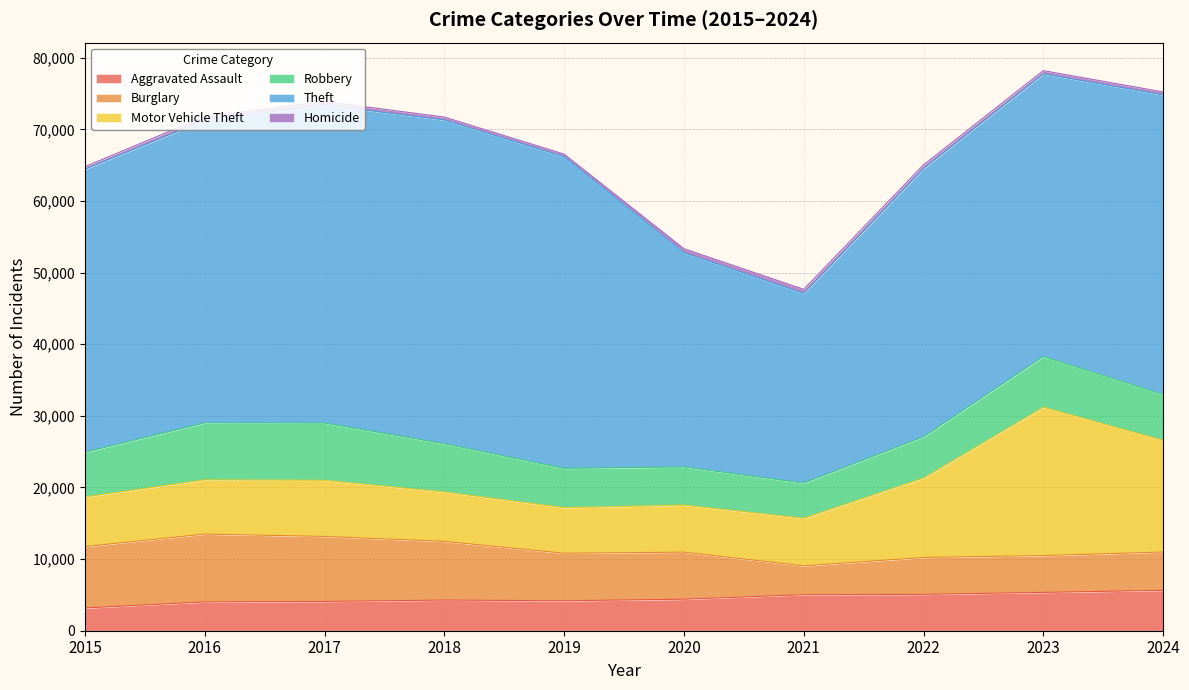

How many interior local valleys does the Robbery series have?

1